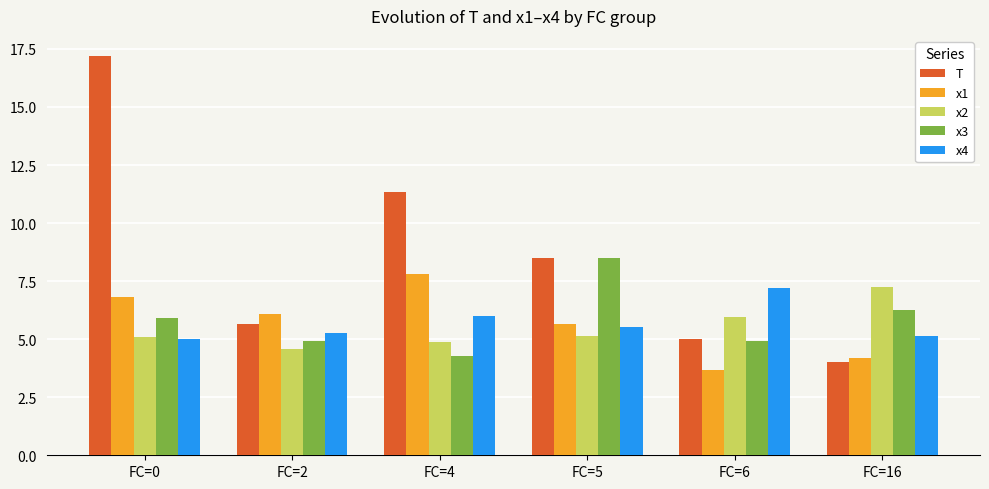

How many values in the x2 series are below 5?

2